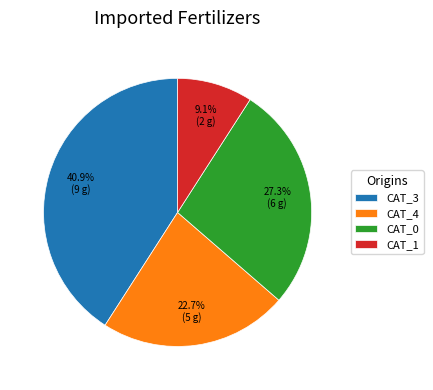

Is the sum of CAT_3 and CAT_0 greater than half?

Yes